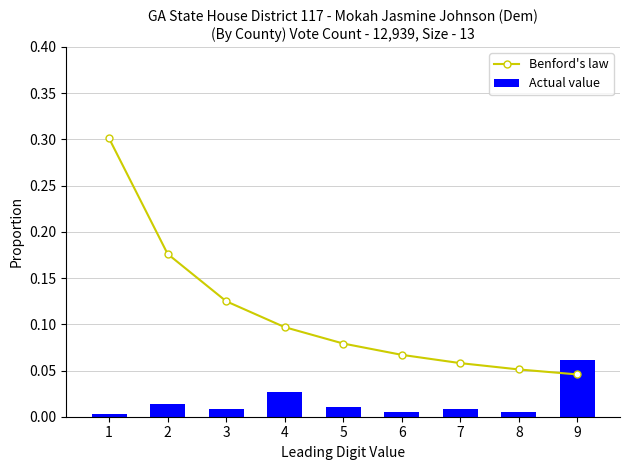

Which label corresponds to the smallest value in the chart?

1